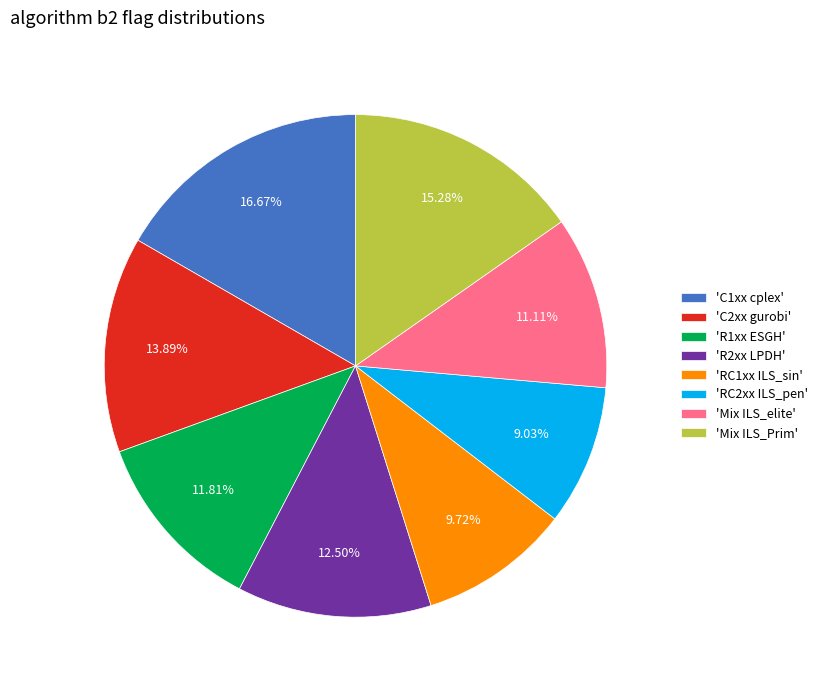

Rank the categories by value from lowest to highest.

'RC2xx ILS_pen', 'RC1xx ILS_sin', 'Mix ILS_elite', 'R1xx ESGH', 'R2xx LPDH', 'C2xx gurobi', 'Mix ILS_Prim', 'C1xx cplex'